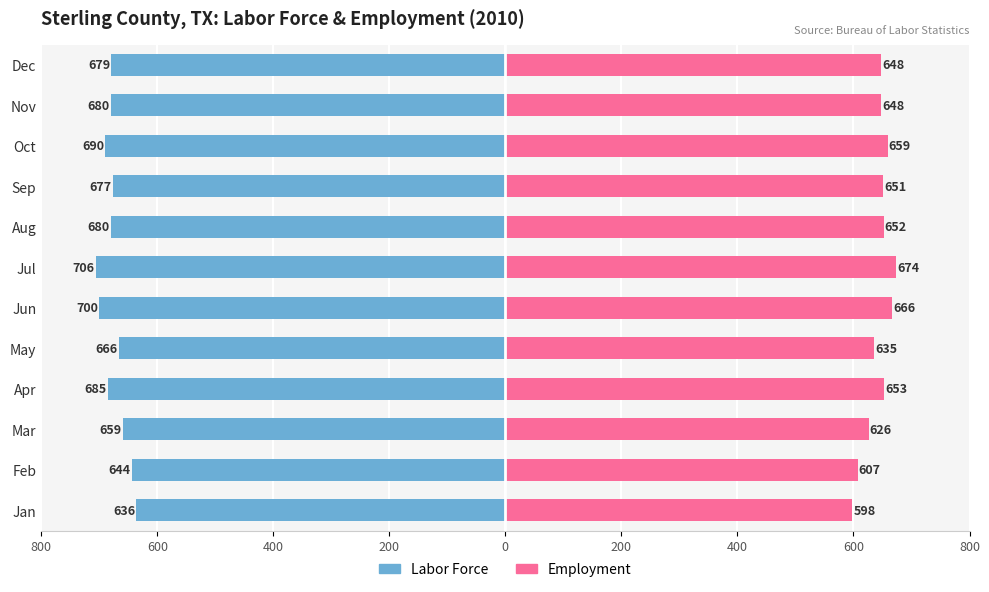

How many groups of bars are there?

12